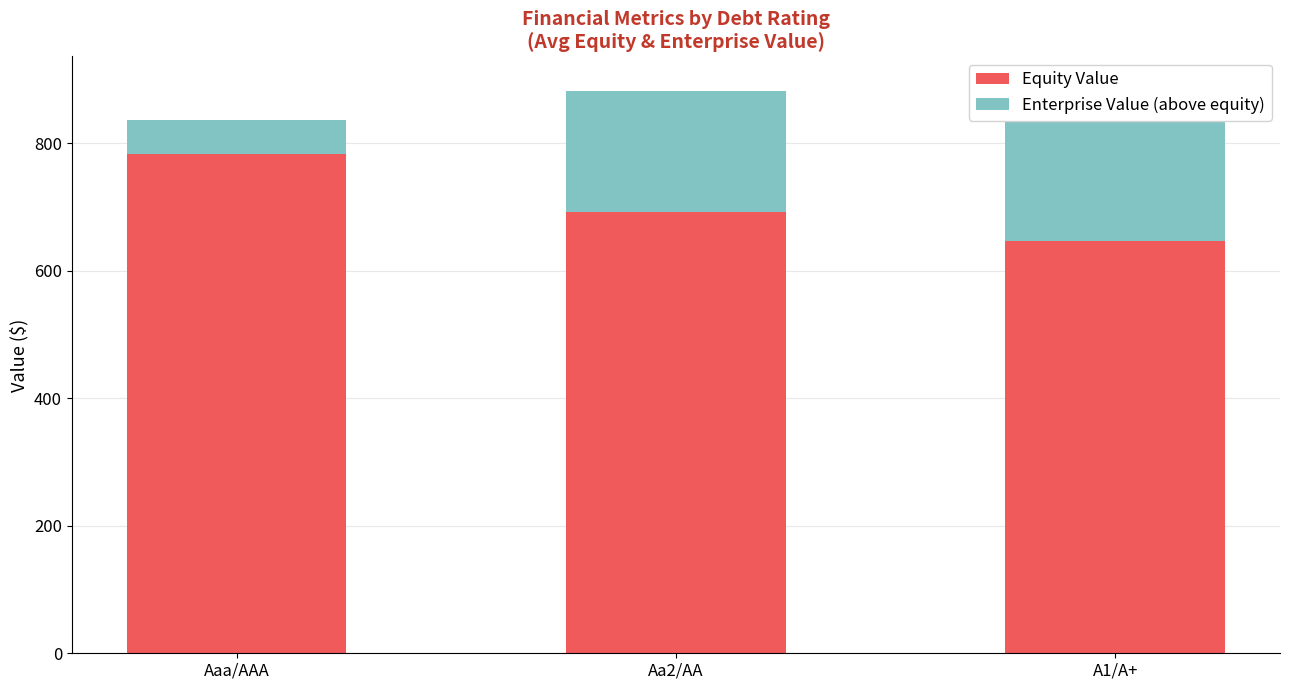

Which category has the lowest value in the Enterprise Value (above equity) series?

Aaa/AAA